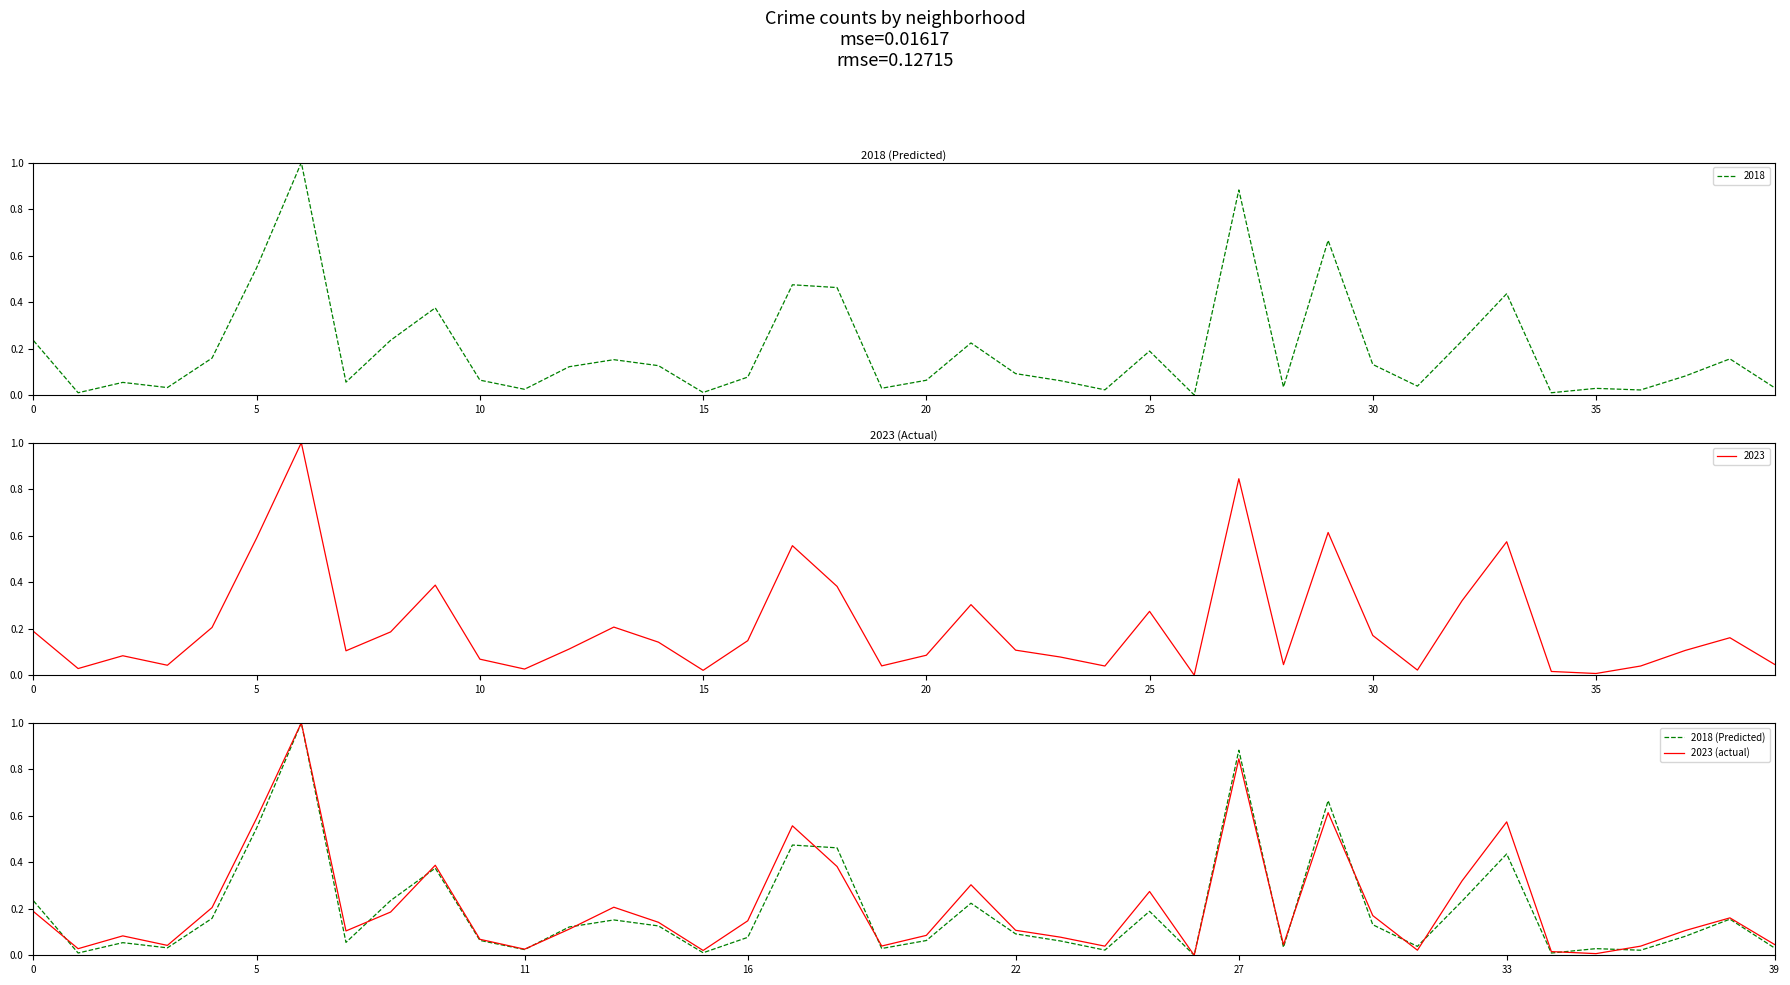

Between 10 and 26, which series saw the biggest shift?

2023 (actual)